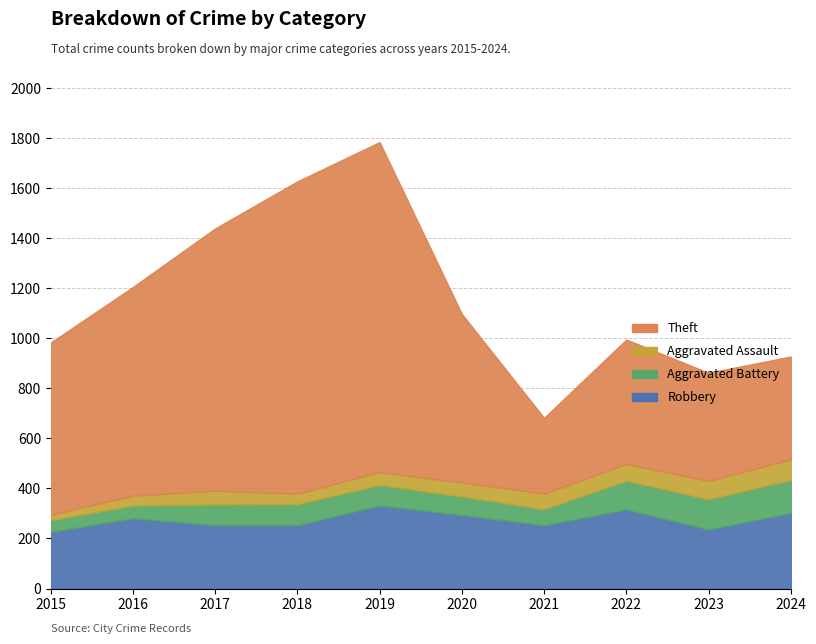

Is it true that Theft equals 432 at 2023?

True